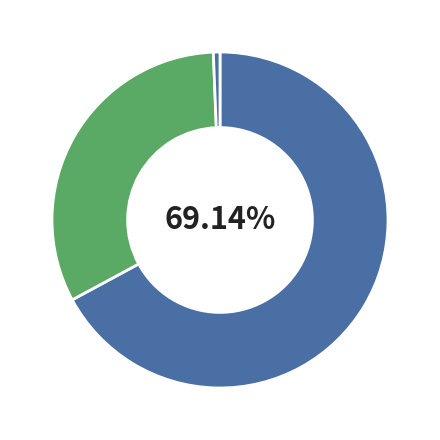

Which category has the biggest portion of the pie?

תעודות התחייבות ממשלתיות